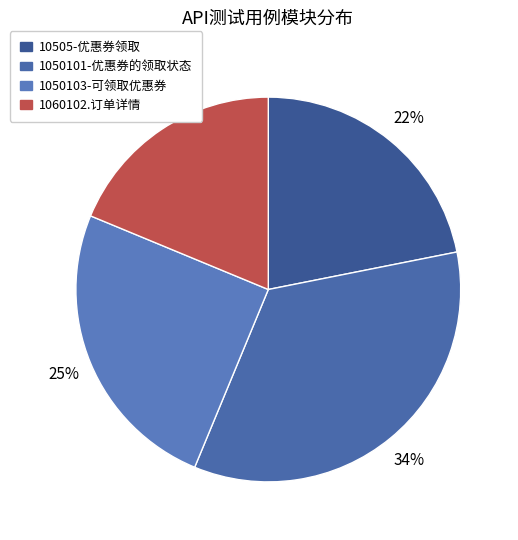

Is there any slice that represents more than half of the pie?

No